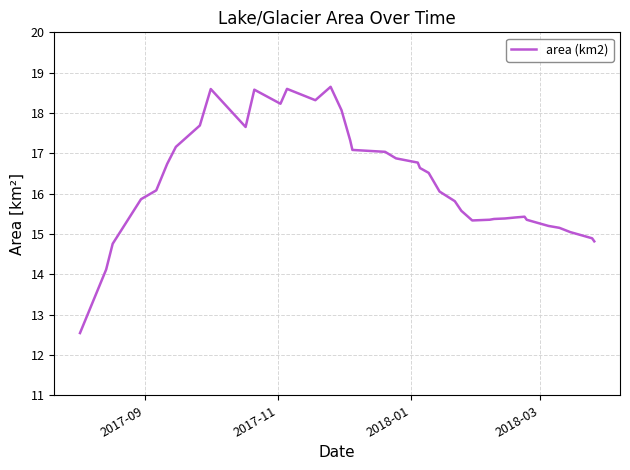

What is the minimum value shown in the chart?

12.5